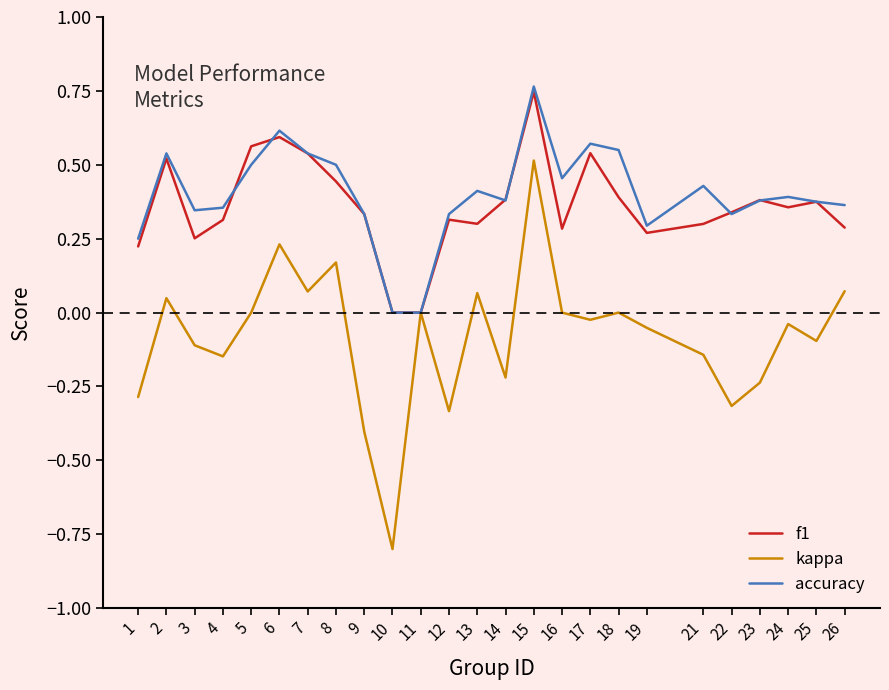

Which category has the highest value in the accuracy series?

15